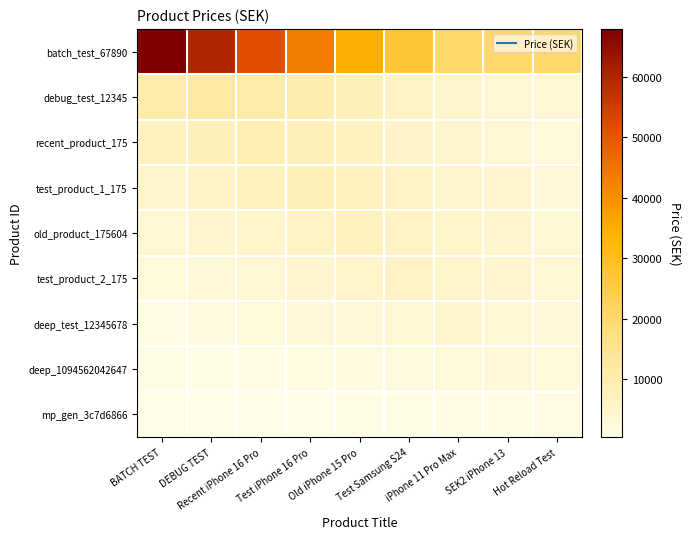

List the series in order of their peak value, lowest first.

mp_gen_3c7d6866, deep_1094562042647, deep_test_12345678, test_product_2_175, old_product_175604, test_product_1_175, recent_product_175, debug_test_12345, batch_test_67890